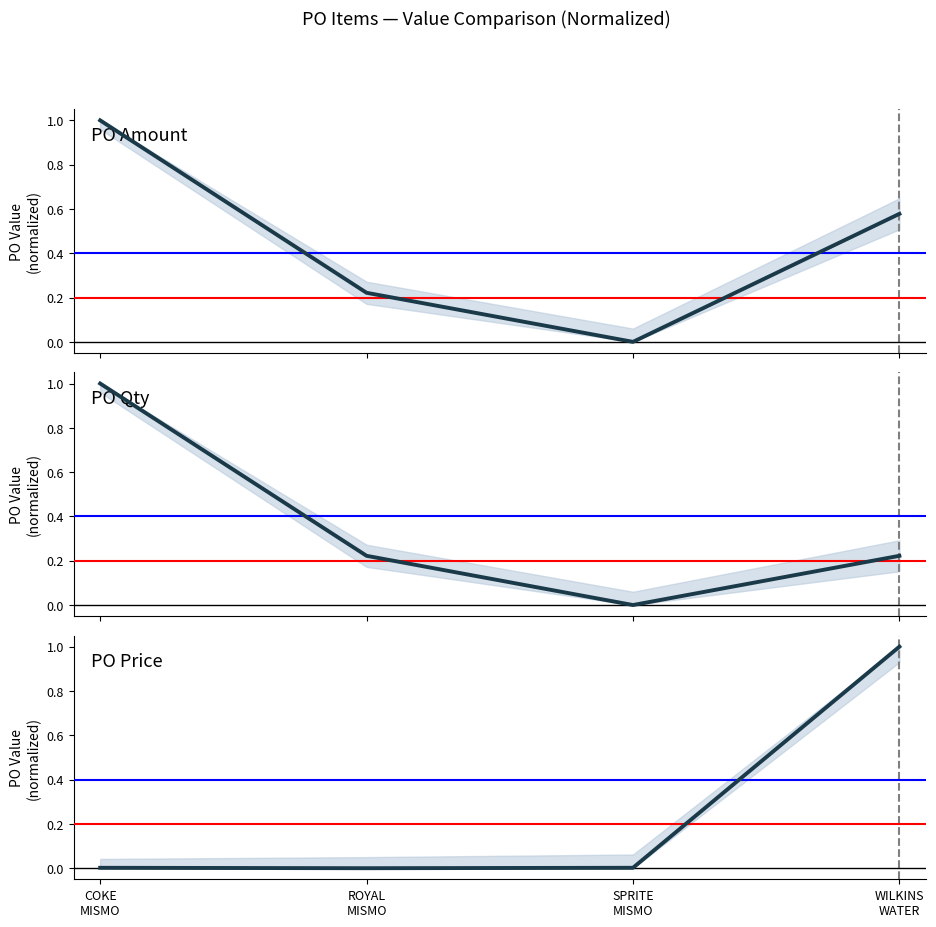

What is the label of the 2nd point from the right?

SPRITE
MISMO